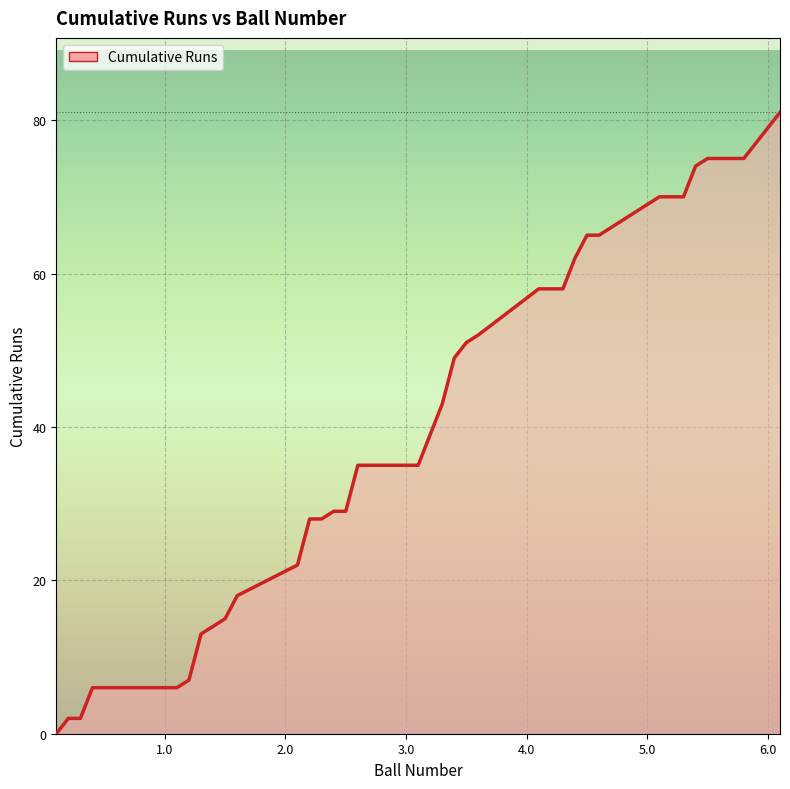

What is the maximum value shown in the chart?

81